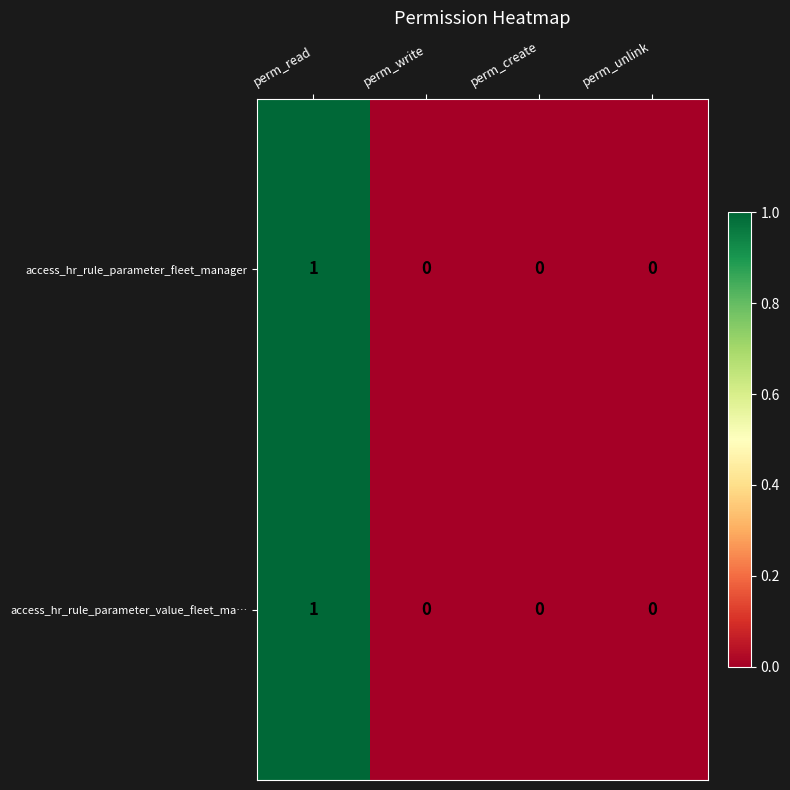

Is the value of access_hr_rule_parameter_value_fleet_ma… at perm_read greater than the value of access_hr_rule_parameter_fleet_manager at perm_write?

Yes